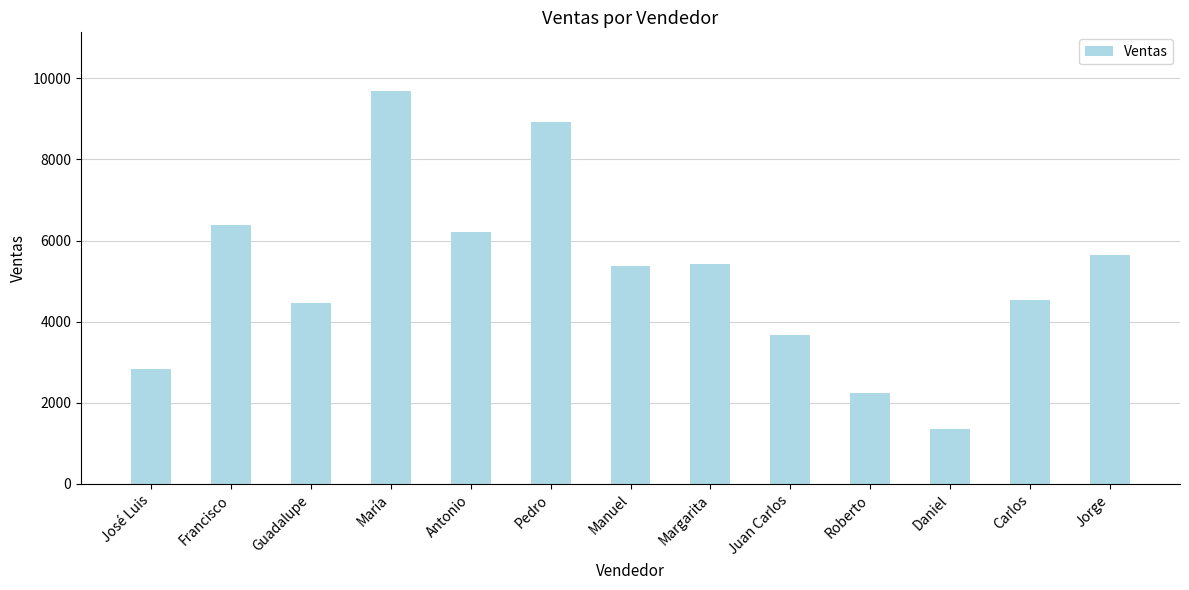

What is the label of the 9th bar from the left?

Juan Carlos